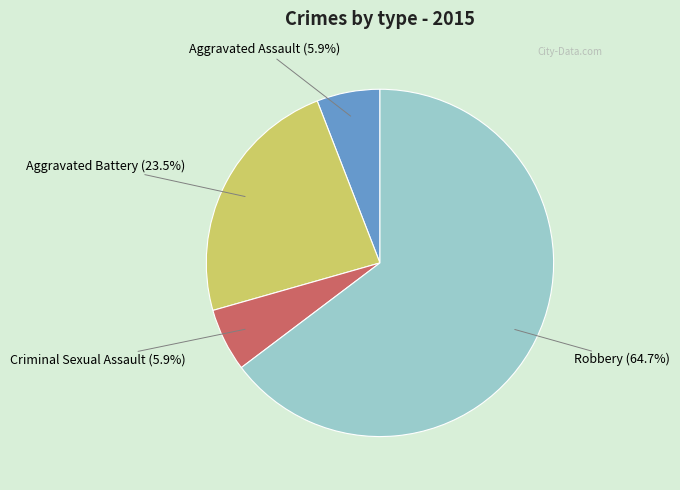

Combined, do Aggravated Battery and Robbery account for over 50%?

Yes